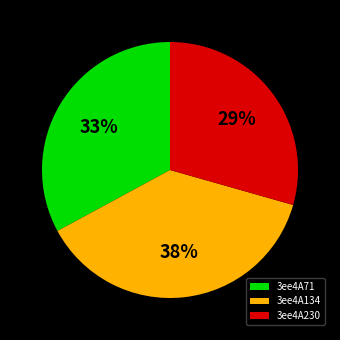

To the nearest percent, what percentage of the pie is 3ee4A71?

33%